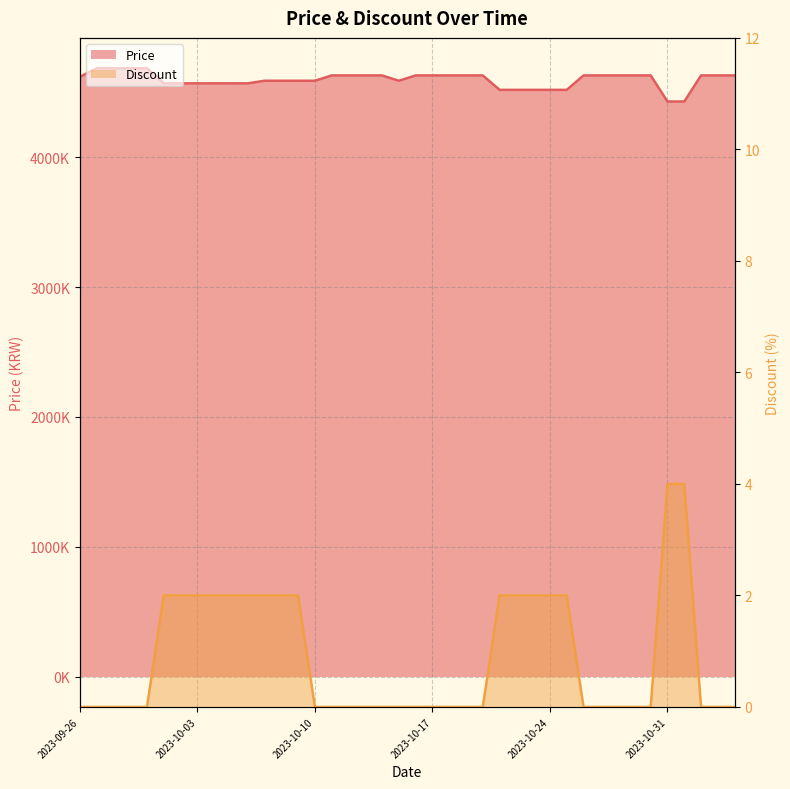

How many data points does each series have?

40